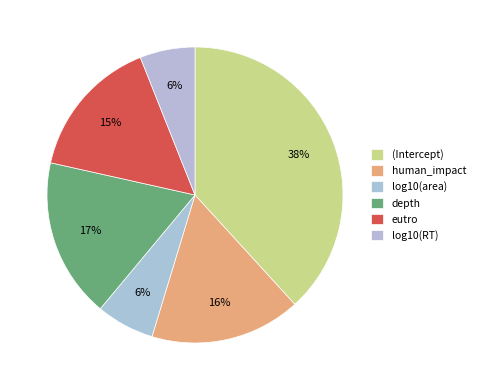

Which slice is the largest?

(Intercept)